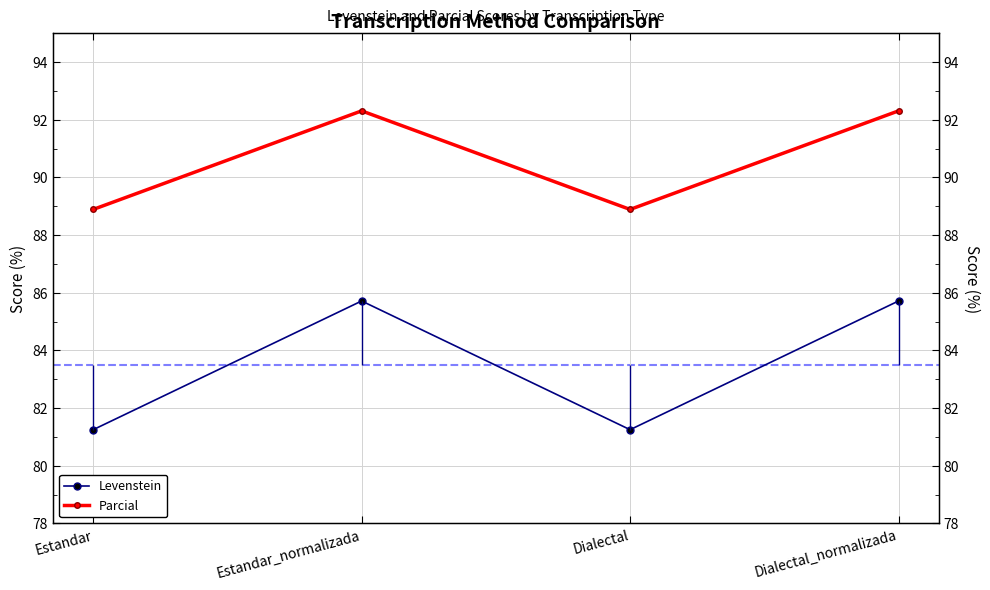

What is the average value of the Parcial series?

90.6